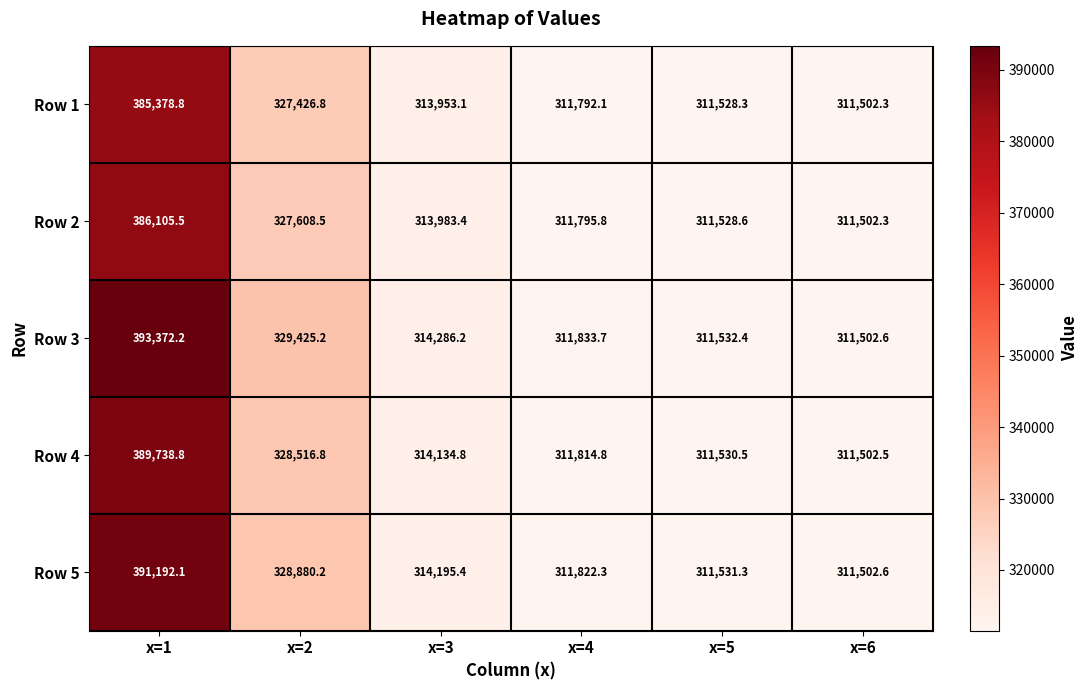

Which series has the largest total across all categories?

Row 3